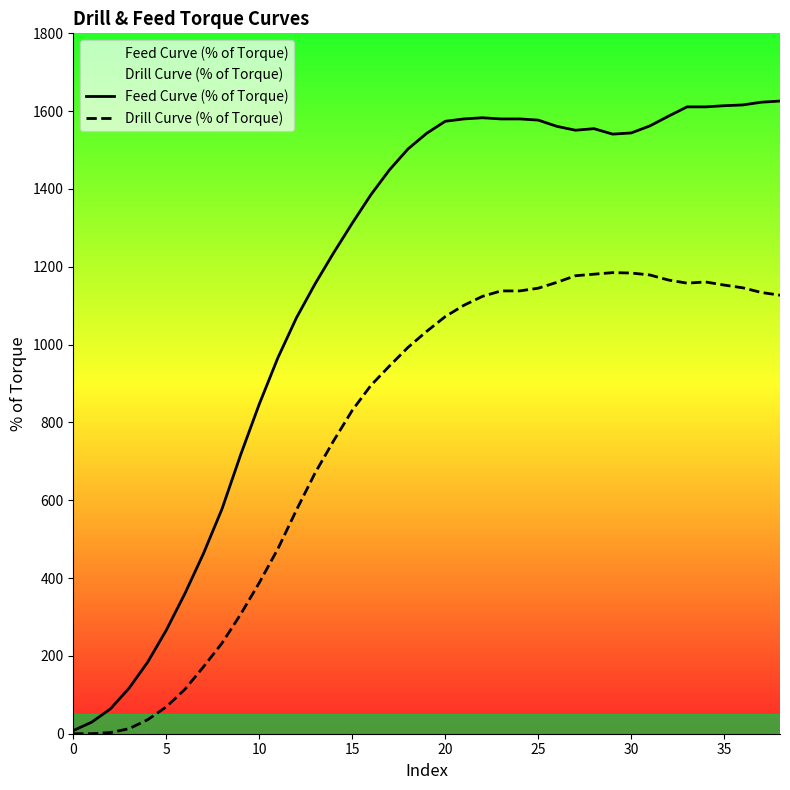

The value of Drill Curve (% of Torque) at 9 is 165. True or false?

False